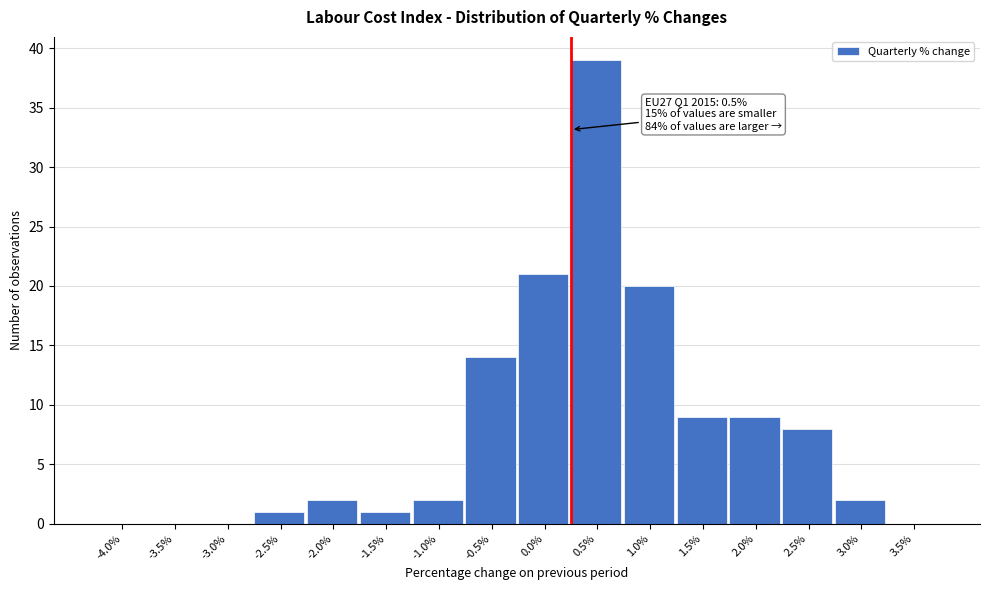

Reading left to right, what are all the values shown in this chart?

-4.0%=0	-3.5%=0	-3.0%=0	-2.5%=1	-2.0%=2	-1.5%=1	-1.0%=2	-0.5%=14	0.0%=21	0.5%=39	1.0%=20	1.5%=9	2.0%=9	2.5%=8	3.0%=2	3.5%=0